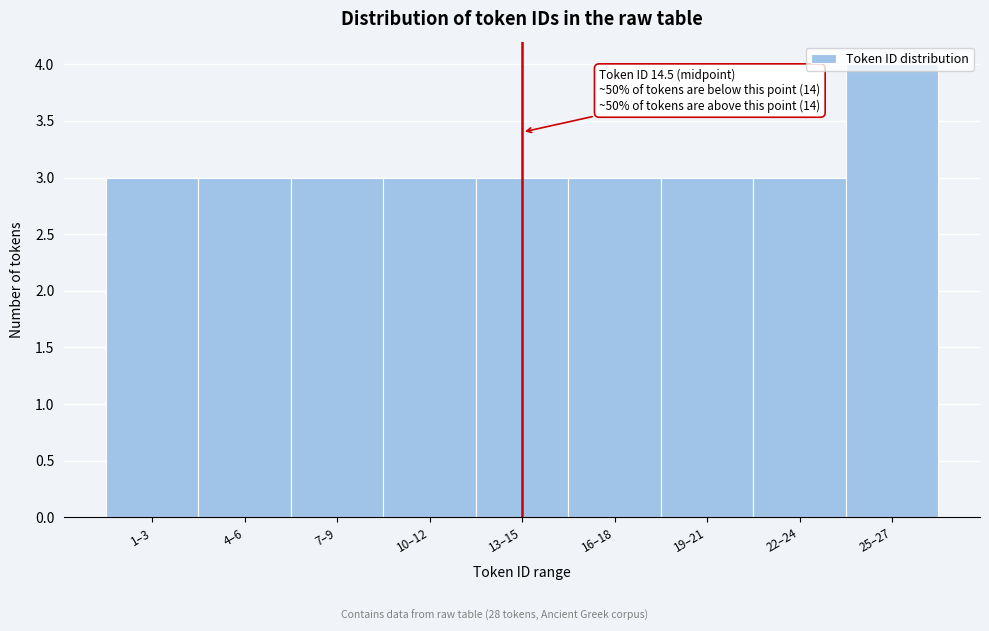

What is the minimum value shown in the chart?

3